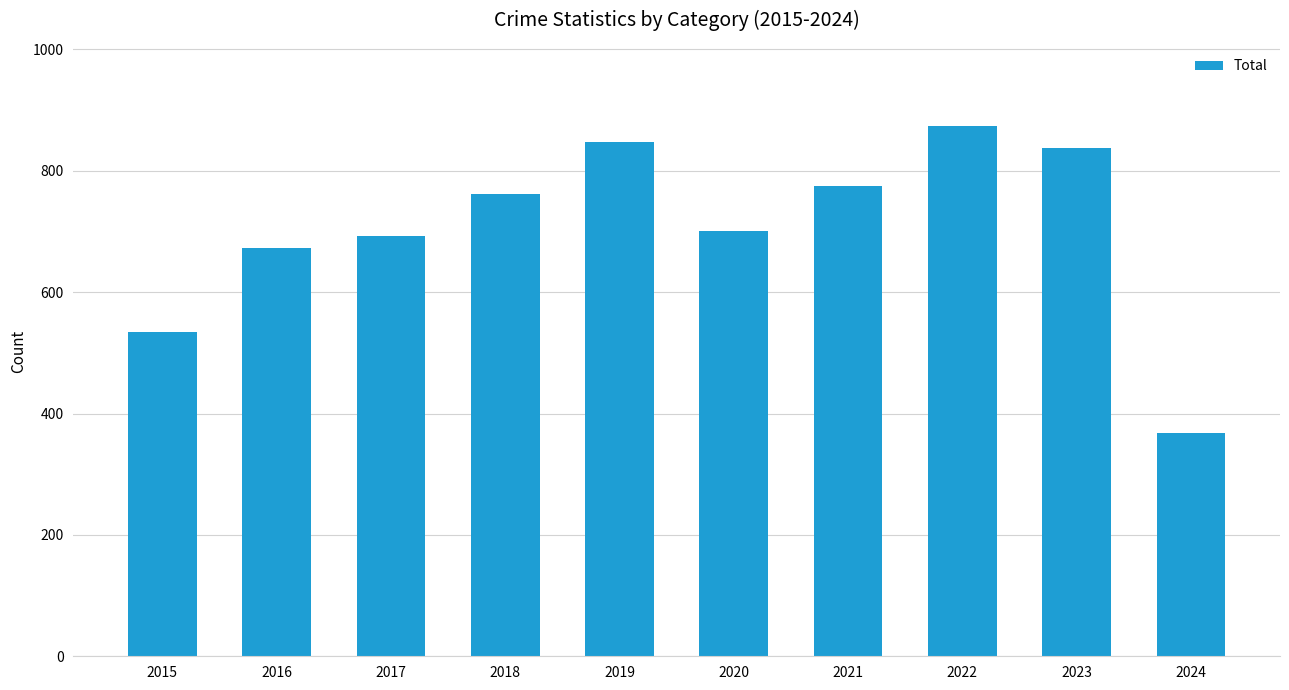

What value does the data have at 2017?

692